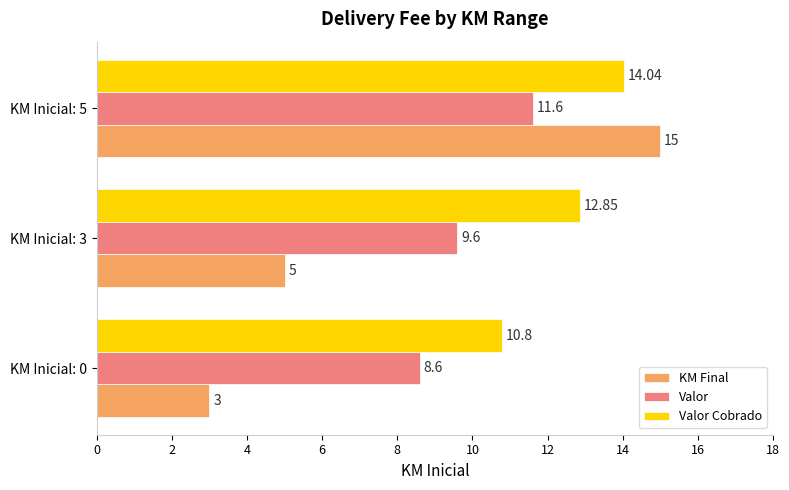

Is the value of Valor Cobrado at KM Inicial: 3 greater than the value of KM Final at KM Inicial: 3?

Yes